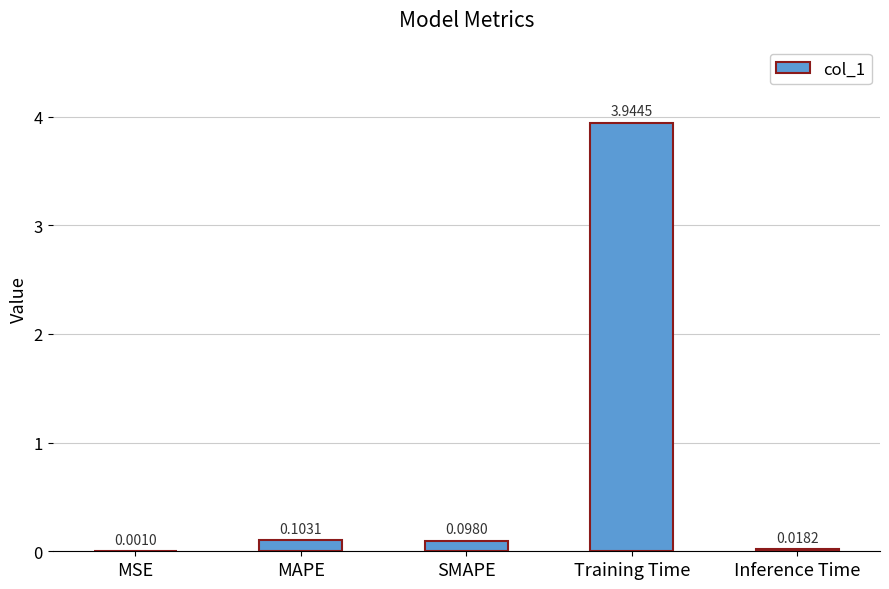

At which label is the value closest to 1?

MAPE